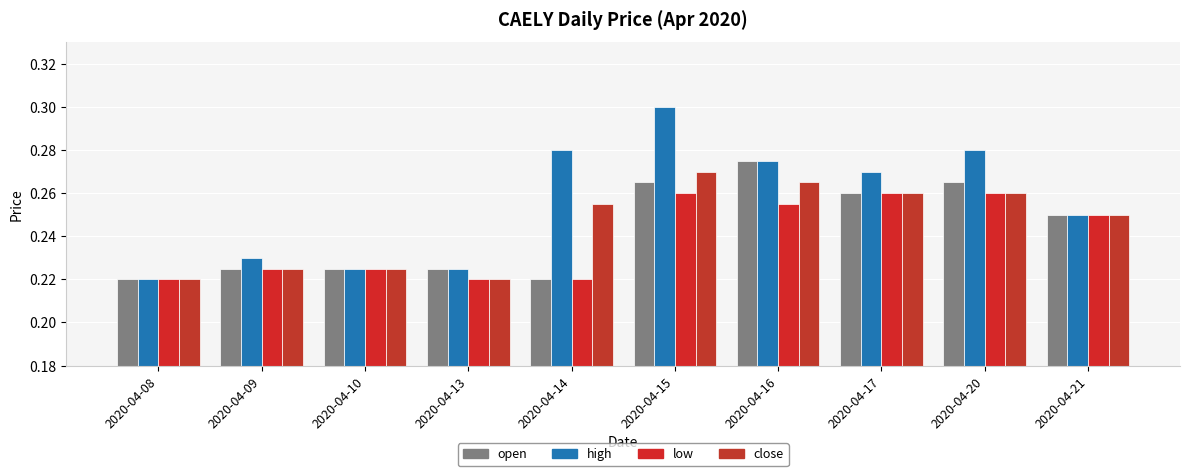

Count the number of data series in this chart.

4